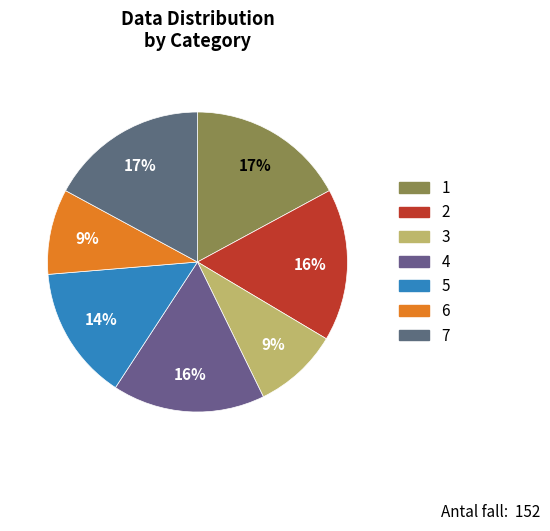

Is it true that 2 is 8% of the pie?

False